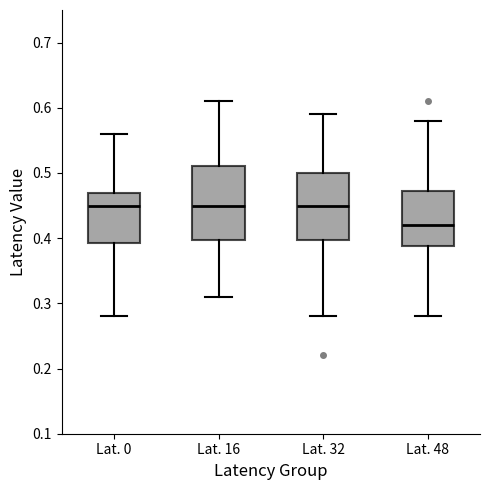

Where is the upper edge of the box for Lat. 48 on the y-axis? The values are not printed on the chart, so give them approximately, as read against the axis.

0.47